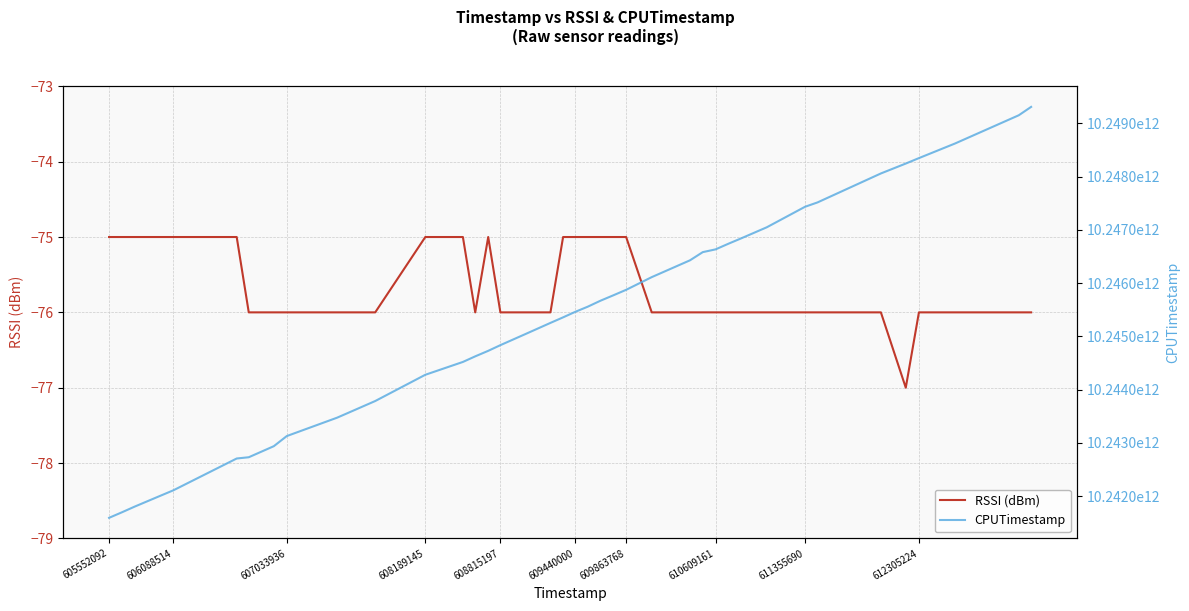

Does the chart have visible grid lines?

Yes